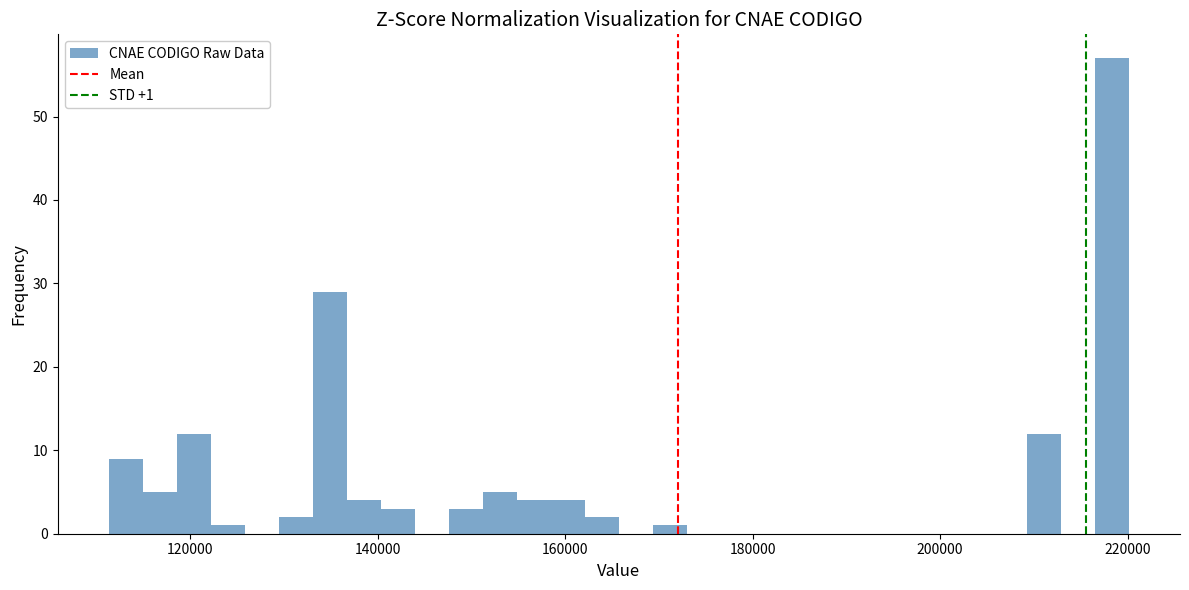

Read against the x-axis, roughly where is the centre of the tallest bar?

218000